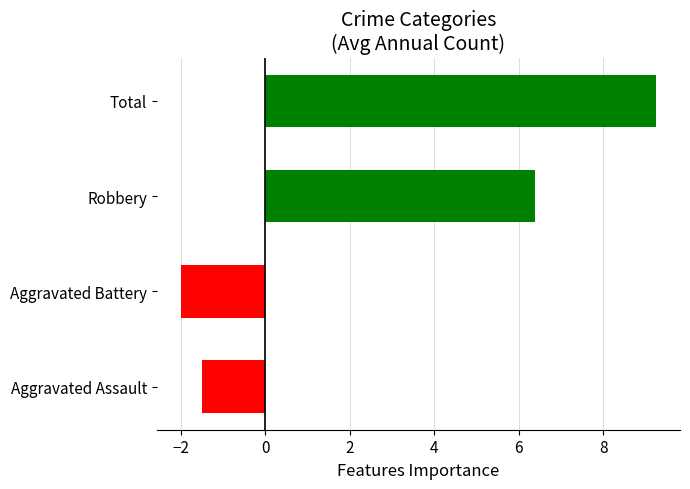

What is the average value?

3.0